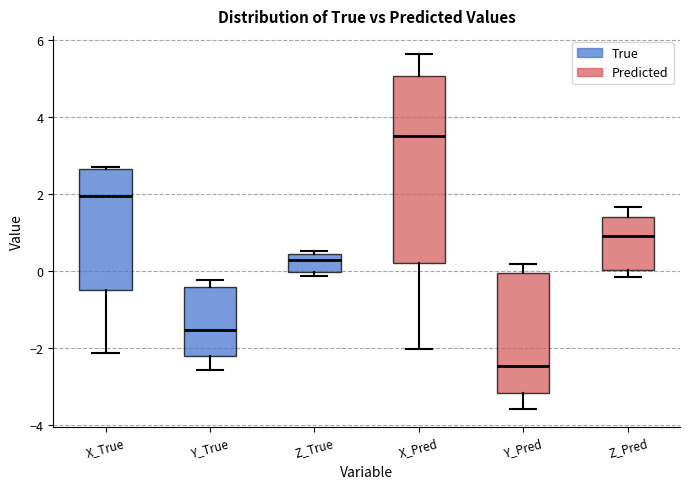

Which box is the tallest, from its lower edge to its upper edge?

X_Pred